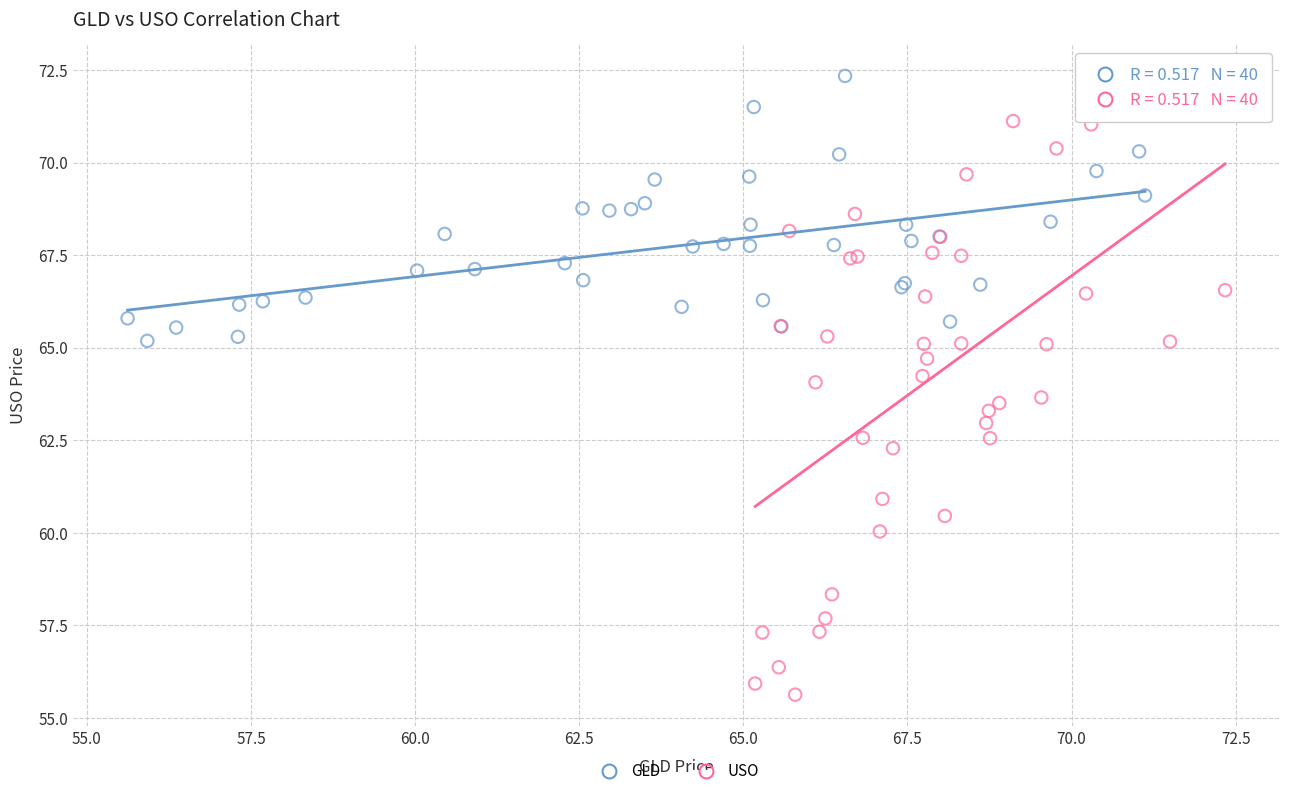

Which series has the widest spread of Y values?

USO